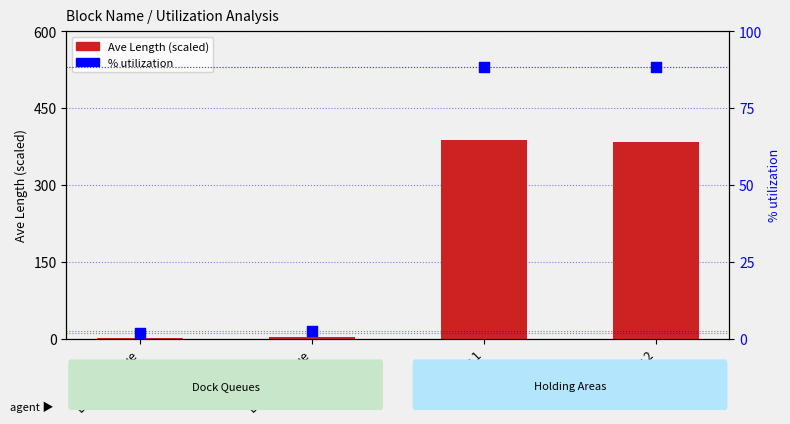

At how many categories does at least one series exceed 323?

2